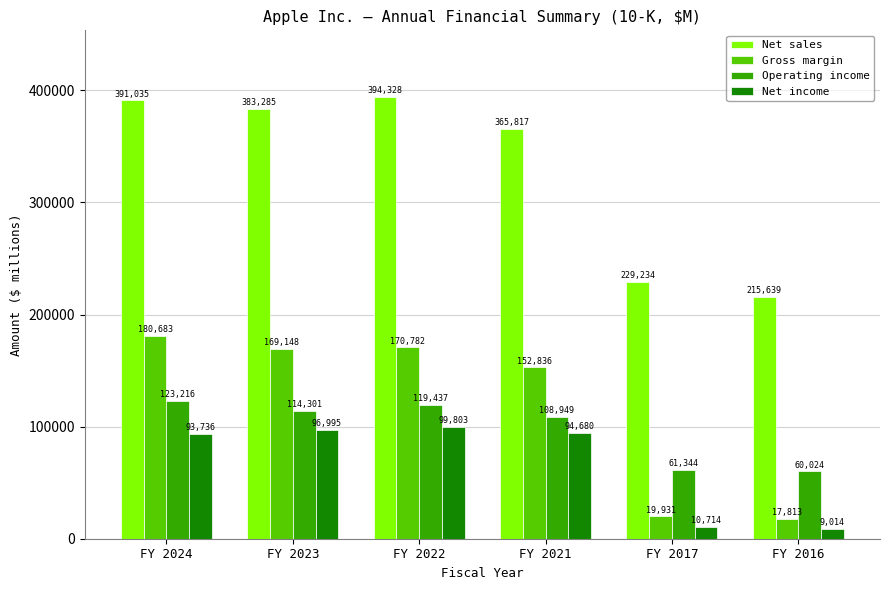

Where is Operating income nearest to the value 91620?

FY 2021